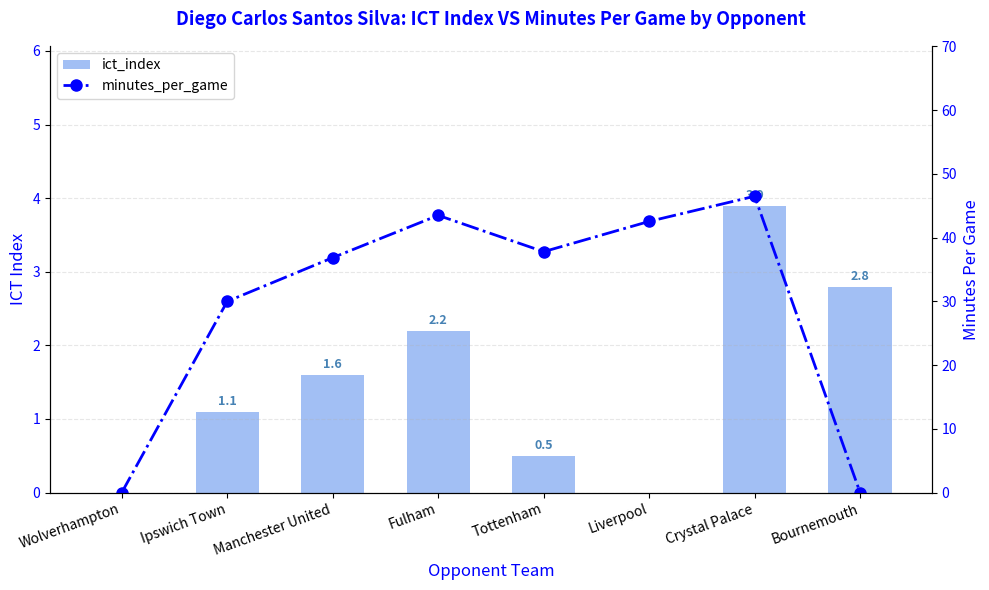

Where does the minutes_per_game series first go above 37?

Fulham